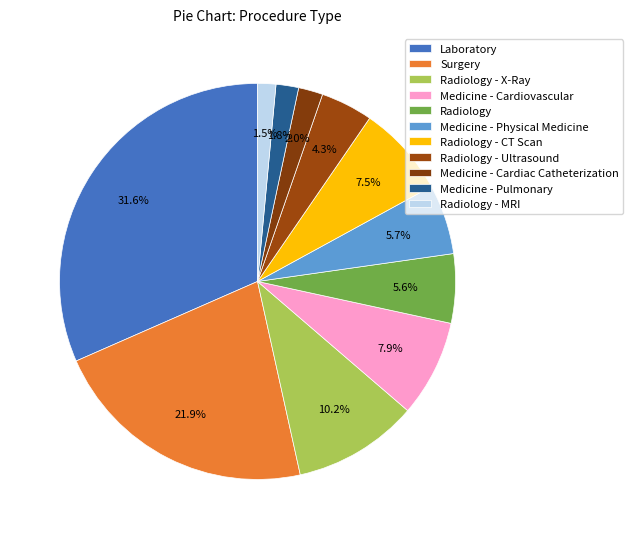

True or false: Medicine - Pulmonary accounts for 2% of the total.

True